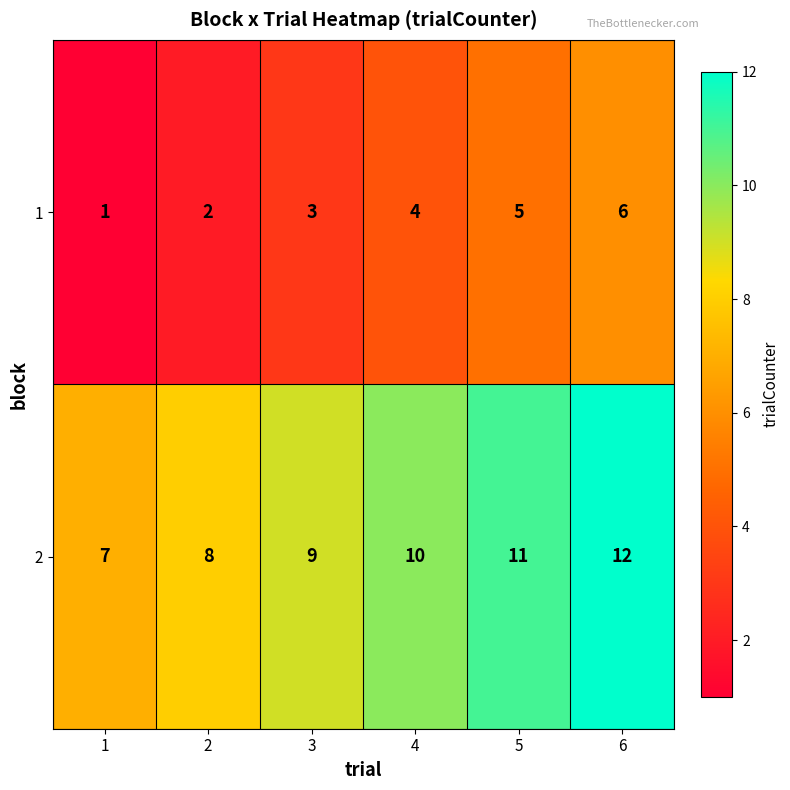

What is the total value across all series at 1?

8